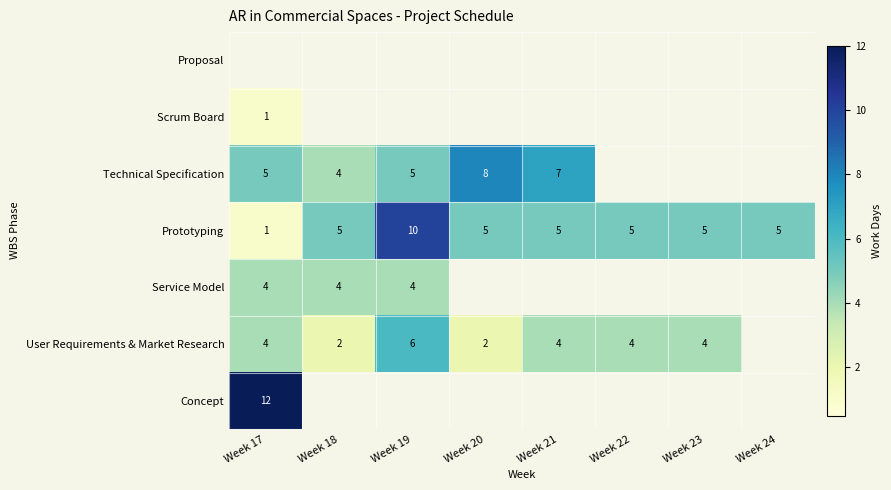

What is the difference between the maximum and second lowest values in the Prototyping series?

5